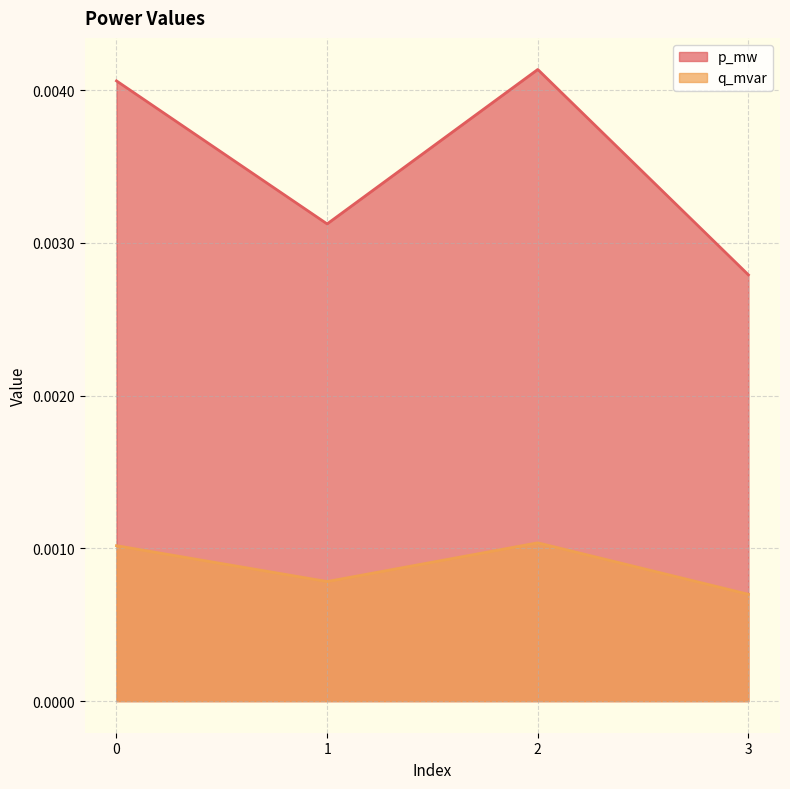

Which category has the lowest value across all series?

3